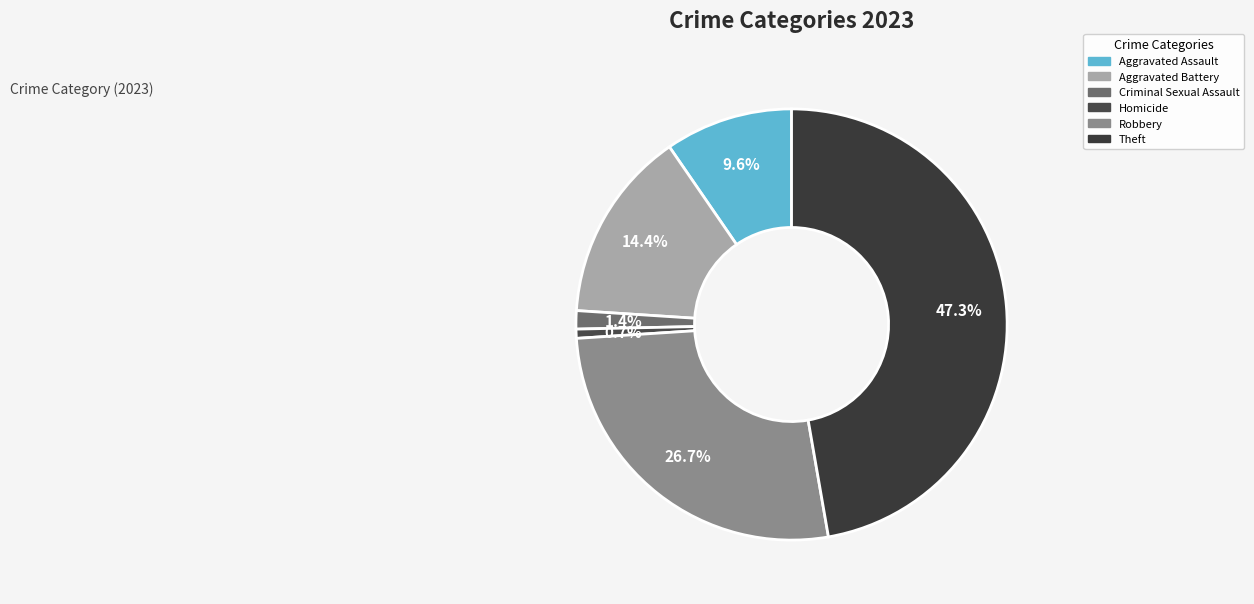

Which category has the smallest portion of the pie?

Homicide